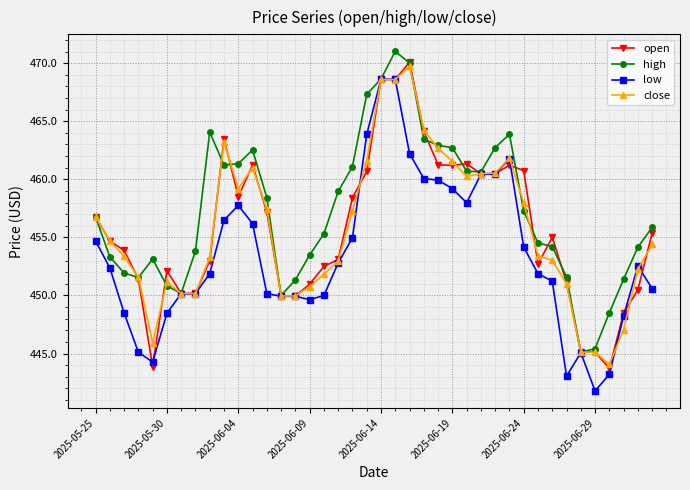

What is the value of the high point at the 4th from the left?

451.5